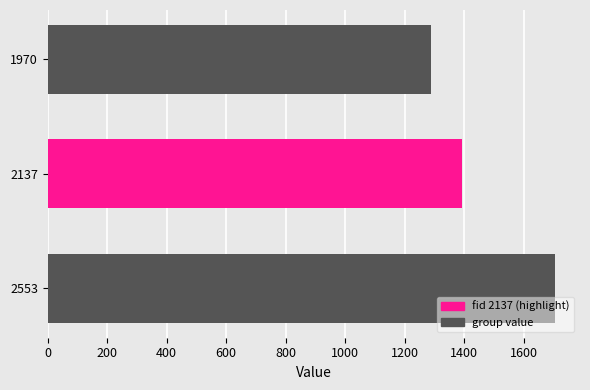

What is the change in value from 2137 to 2553?

+313